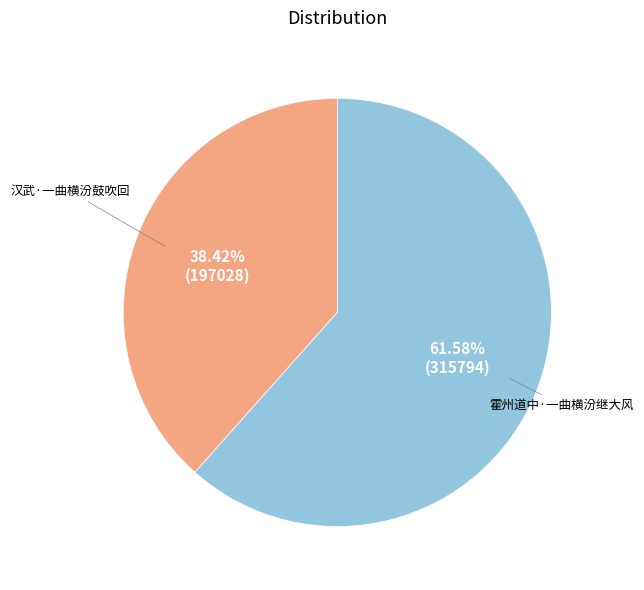

Which slice is the smallest?

汉武·一曲横汾鼓吹回